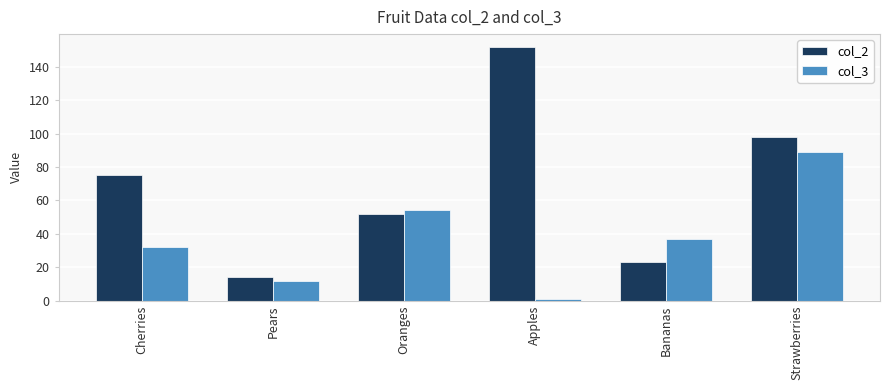

Reading left to right, extract all data points from this chart.

col_2: 75	14	52	152	23	98
col_3: 32	12	54	1	37	89